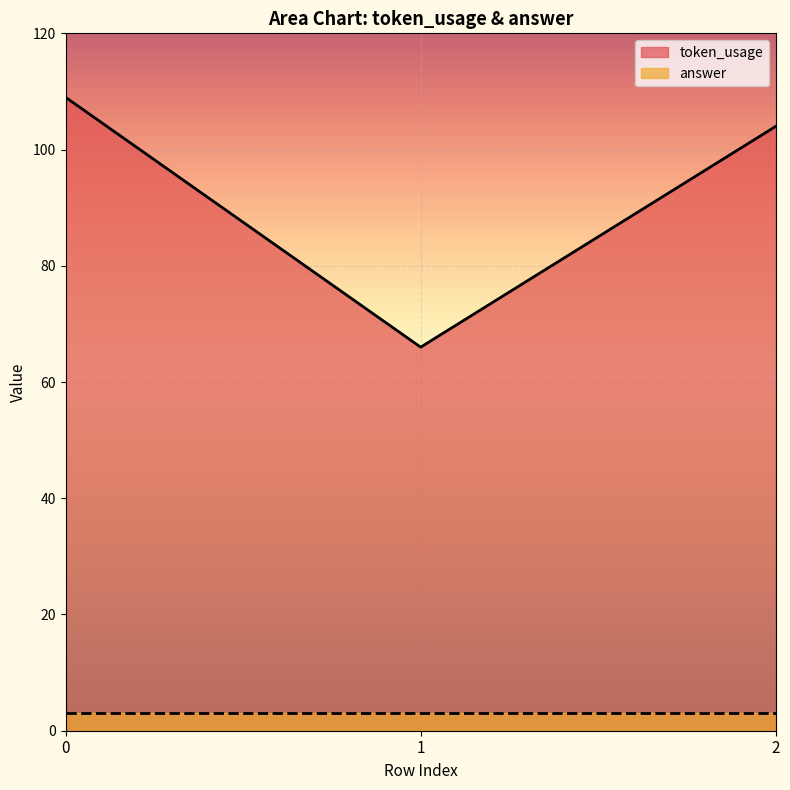

What value does the data have at 2?

104